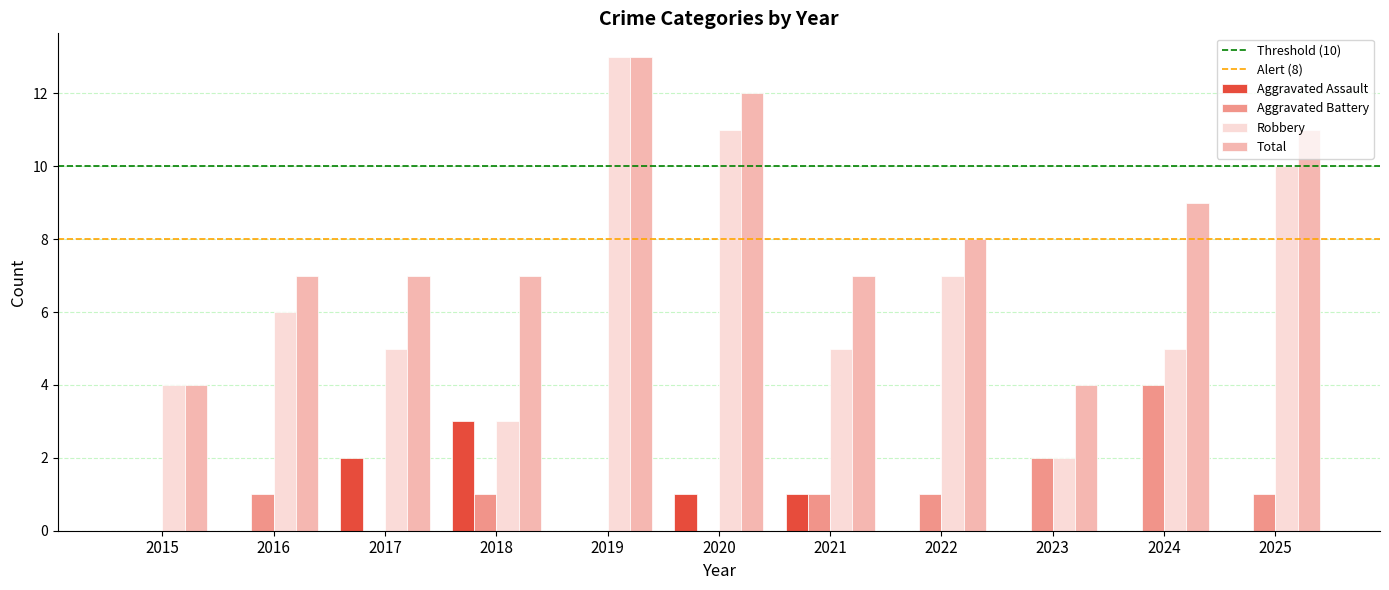

What is the sum of all Robbery values?

71